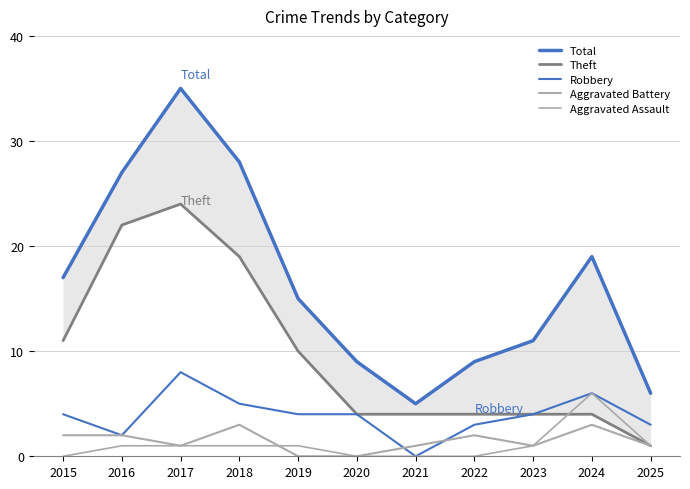

What is the difference between the maximum and minimum values in the Aggravated Battery series?

3